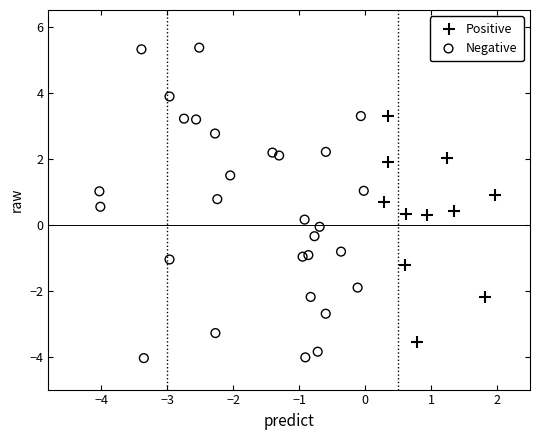

Which series reaches the maximum Y coordinate?

Negative